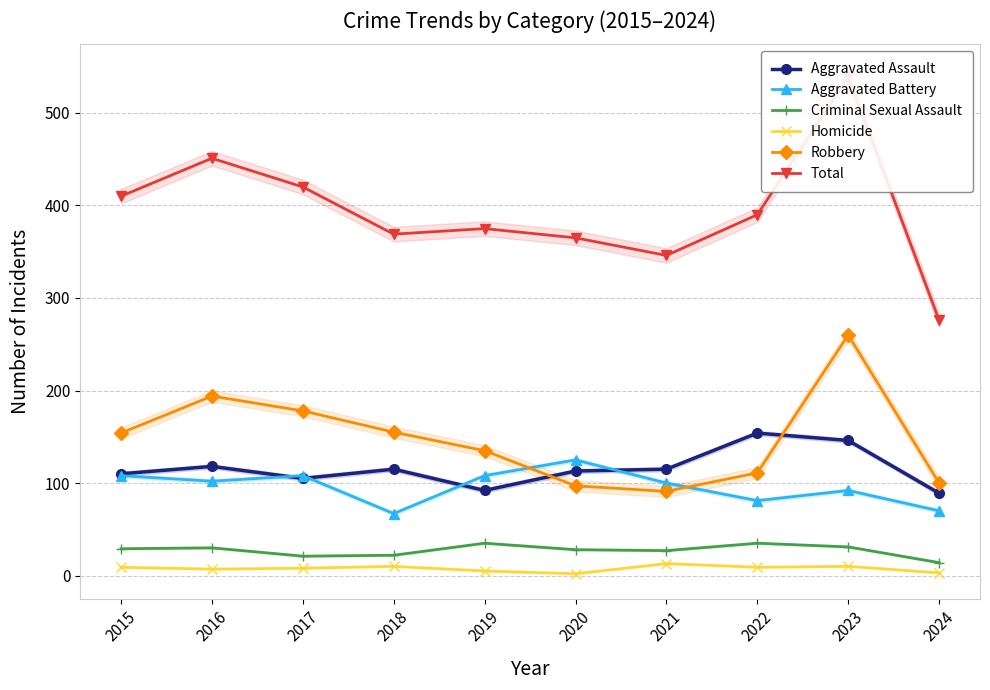

How many lines are shown in the chart?

6